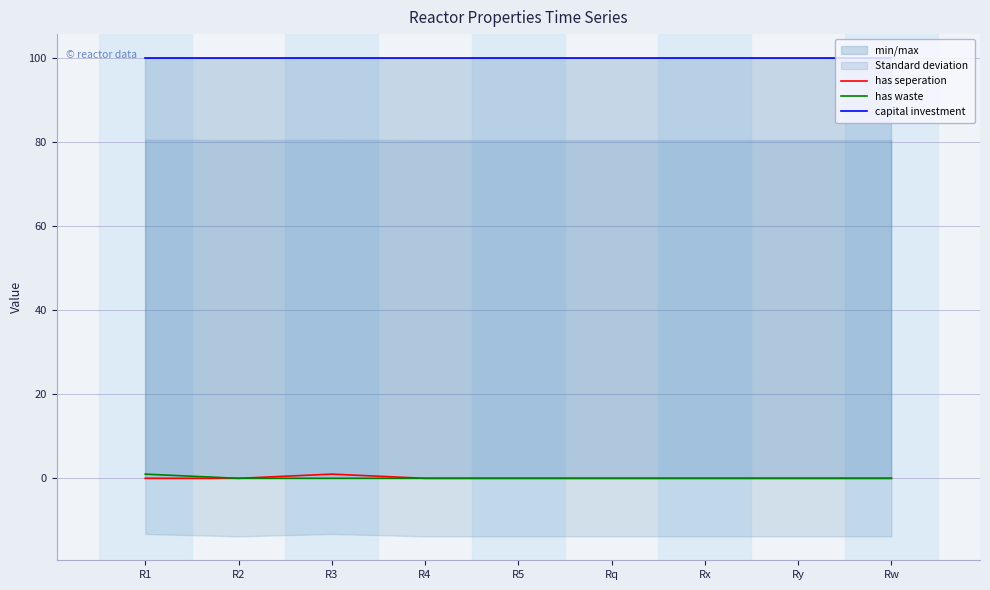

True or false: has seperation  and has waste  cross at least once.

False